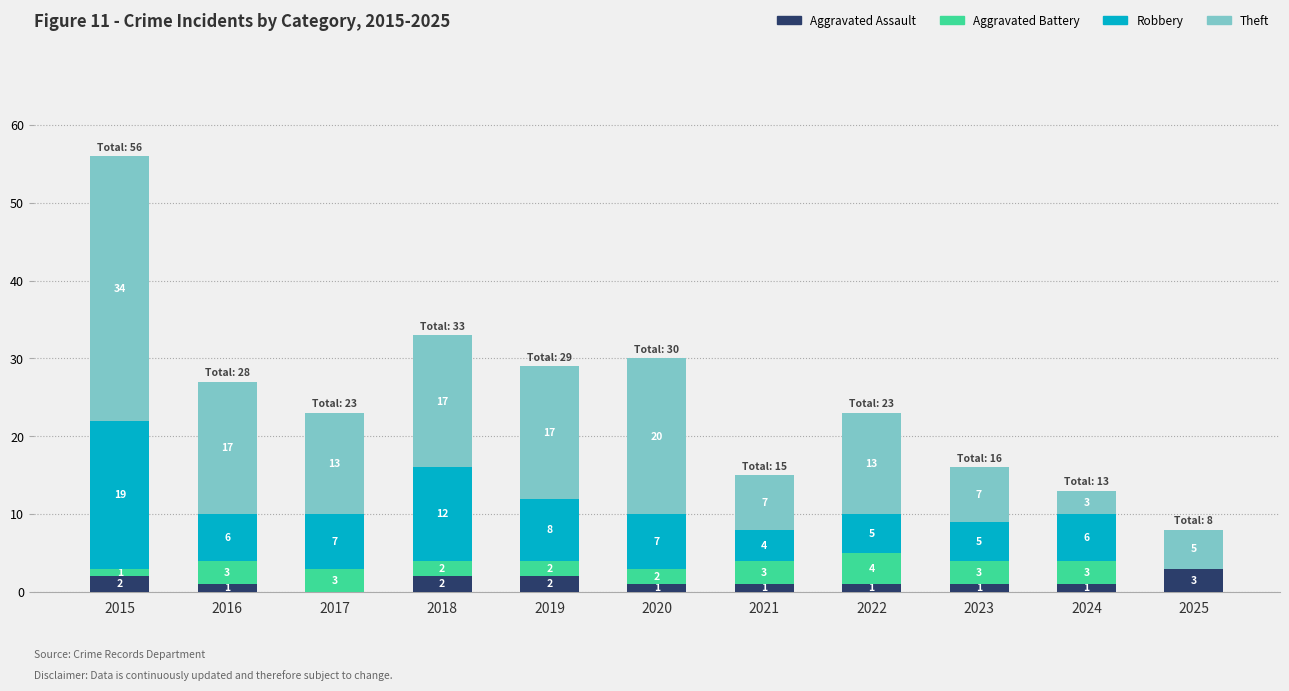

Reading left to right, list the values for the Aggravated Assault series.

2015=2	2016=1	2017=0	2018=2	2019=2	2020=1	2021=1	2022=1	2023=1	2024=1	2025=3